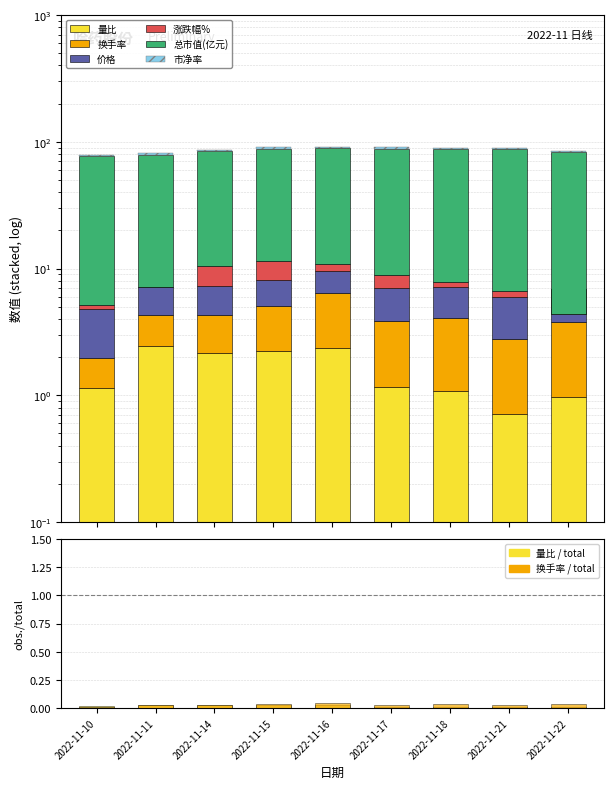

What value does the 价格 series have at 2022-11-21?

3.2